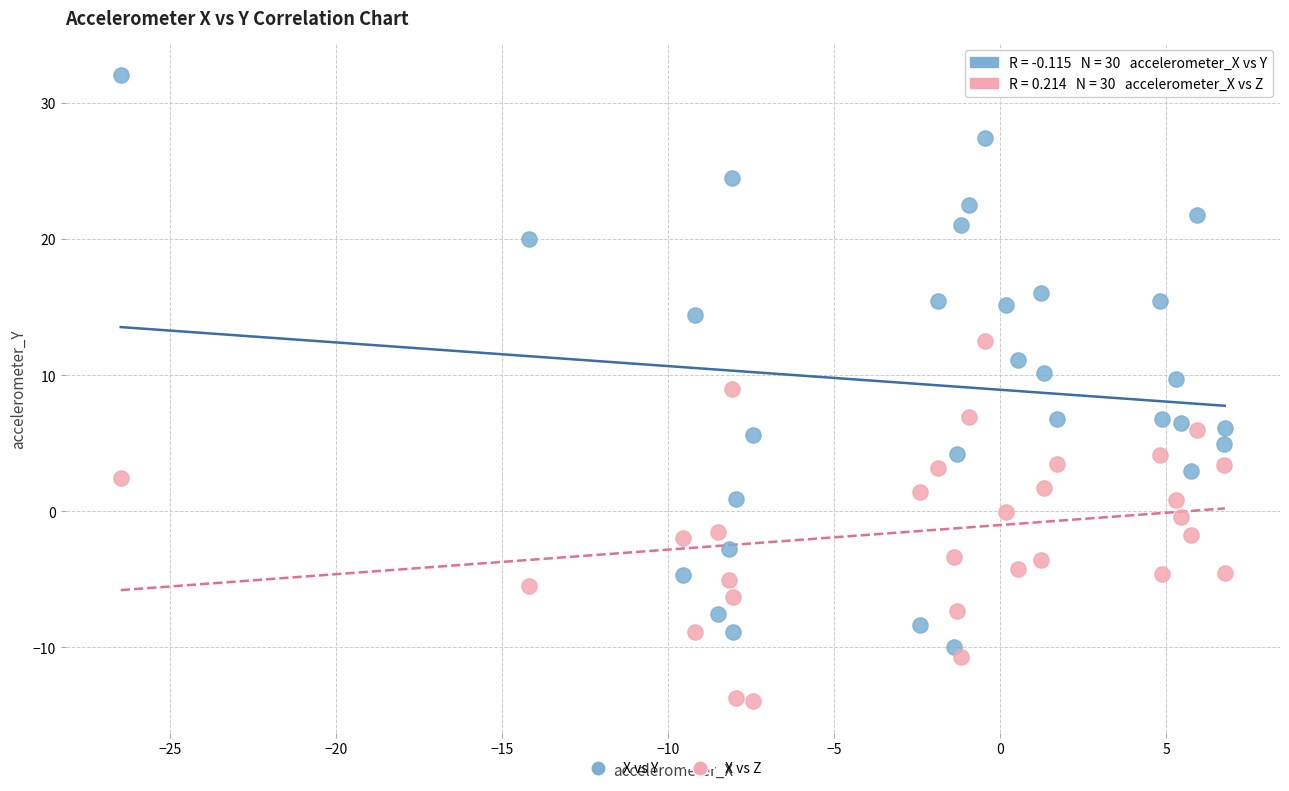

Across all data points, what is the range of X values (max minus min)?

33.3